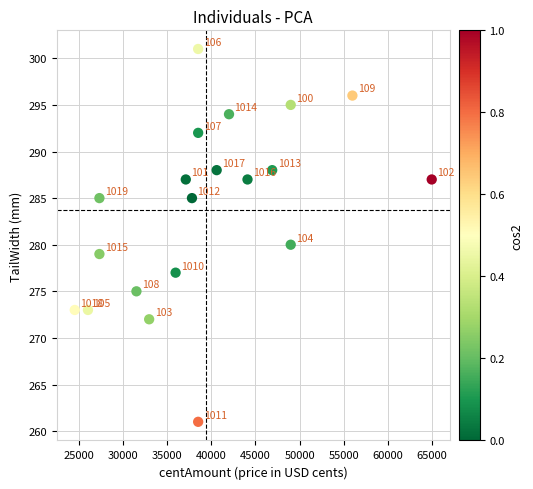

What is the range of Y values (max minus min)?

40